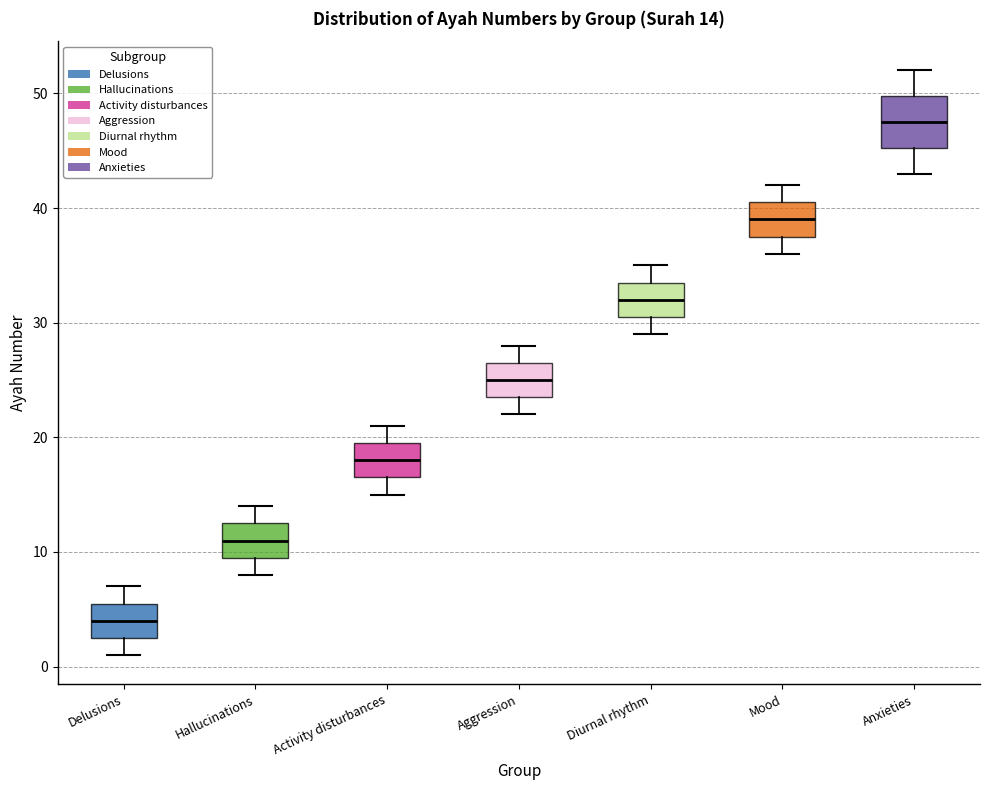

Which box is the tallest, from its lower edge to its upper edge?

Anxieties